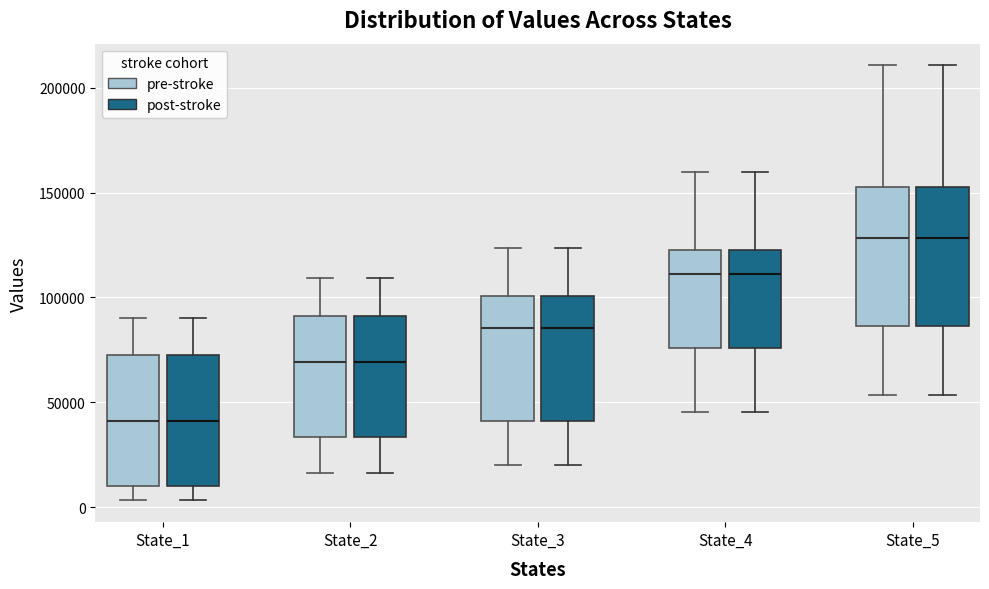

Reading left to right, transcribe this box plot: for each box, give where its median line is, the range the box spans, and where its two whiskers end, as read against the y-axis. The values are not printed on the chart, so give them approximately, as read against the axis.

State_1 (pre-stroke): median 40000, box 10000 to 70000, whiskers 5000 to 90000
State_1 (post-stroke): median 40000, box 10000 to 70000, whiskers 5000 to 90000
State_2 (pre-stroke): median 70000, box 35000 to 90000, whiskers 15000 to 110000
State_2 (post-stroke): median 70000, box 35000 to 90000, whiskers 15000 to 110000
State_3 (pre-stroke): median 85000, box 40000 to 100000, whiskers 20000 to 125000
State_3 (post-stroke): median 85000, box 40000 to 100000, whiskers 20000 to 125000
State_4 (pre-stroke): median 110000, box 75000 to 125000, whiskers 45000 to 160000
State_4 (post-stroke): median 110000, box 75000 to 125000, whiskers 45000 to 160000
State_5 (pre-stroke): median 130000, box 85000 to 155000, whiskers 55000 to 210000
State_5 (post-stroke): median 130000, box 85000 to 155000, whiskers 55000 to 210000